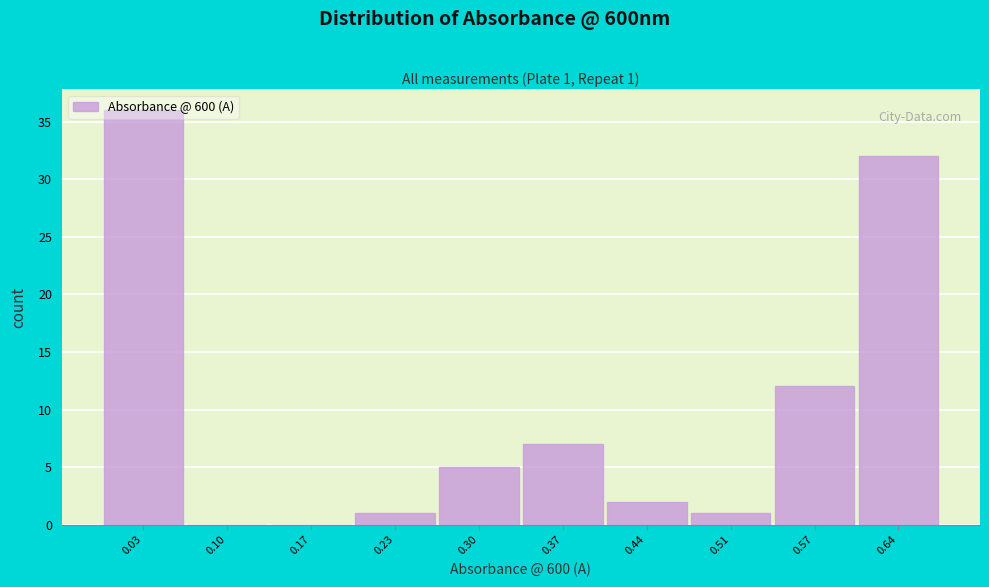

What is the ratio of the value at 0.03 to the value at 0.57?

3.0